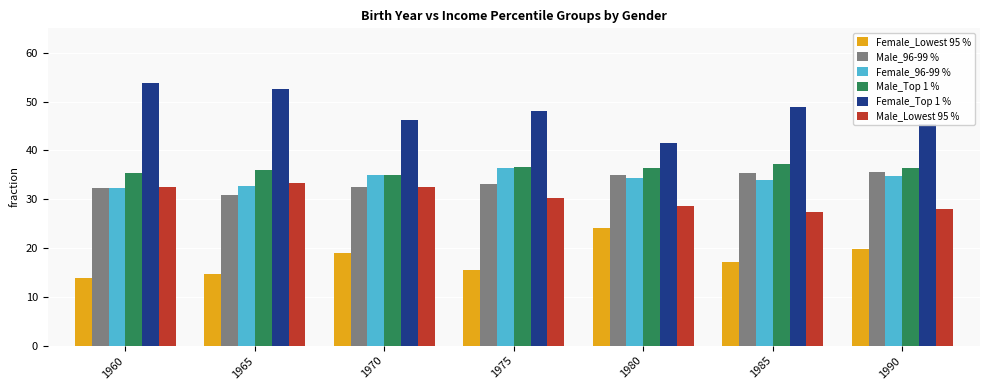

List the labels in order of Female_Top 1 % value, largest first.

1960, 1965, 1985, 1975, 1970, 1990, 1980